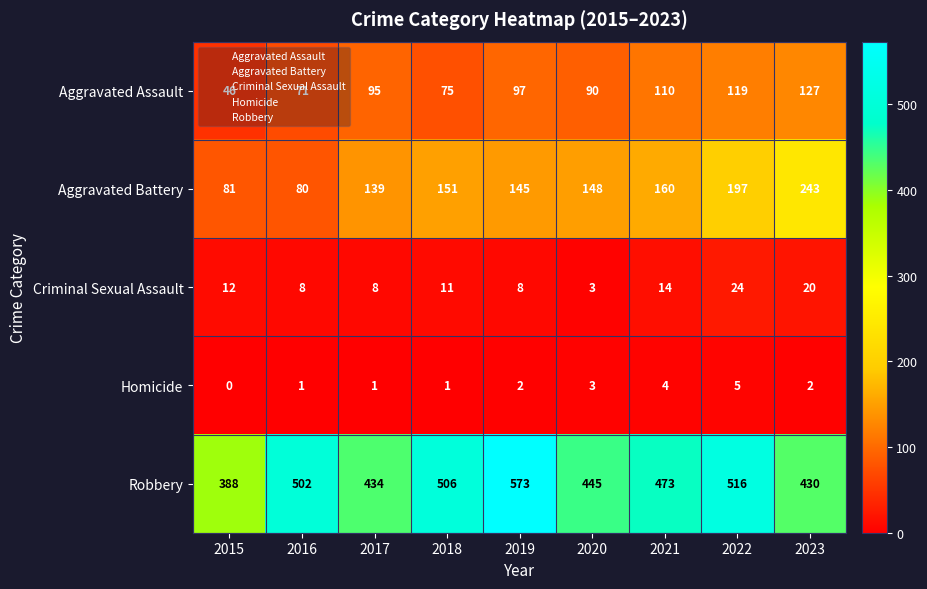

Which category has the lowest value across all series?

2015